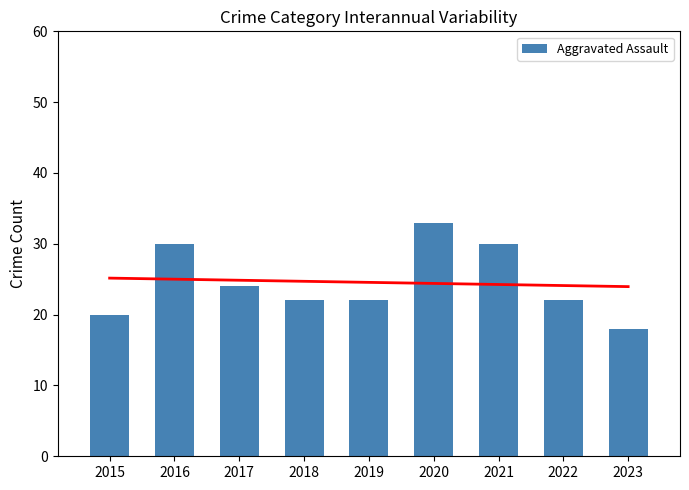

Approximately how many times larger is the value at 2015 compared to 2020?

0.6